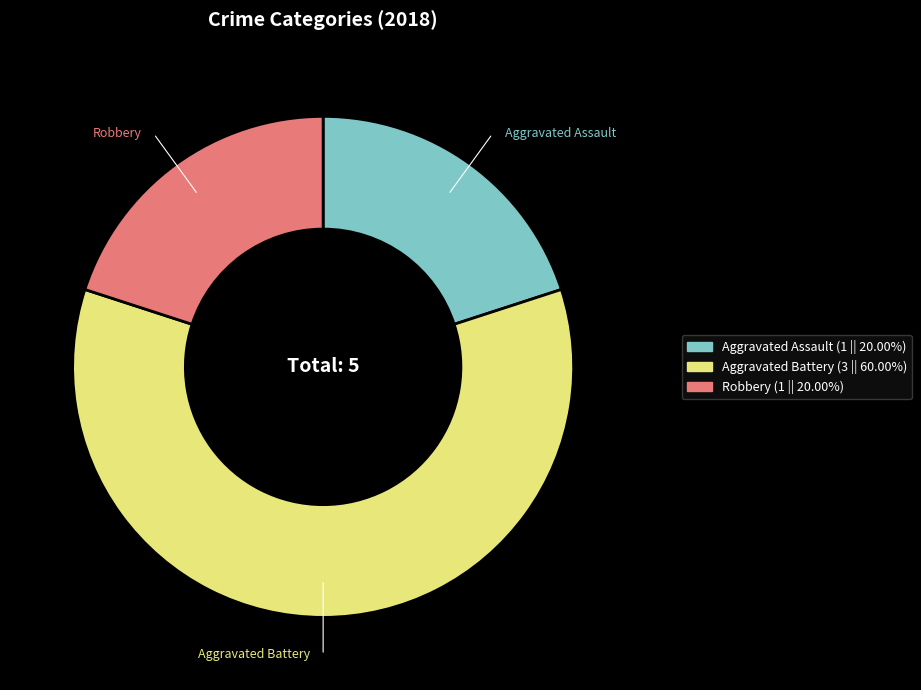

Do Aggravated Assault and Robbery together represent more than half of the pie?

No